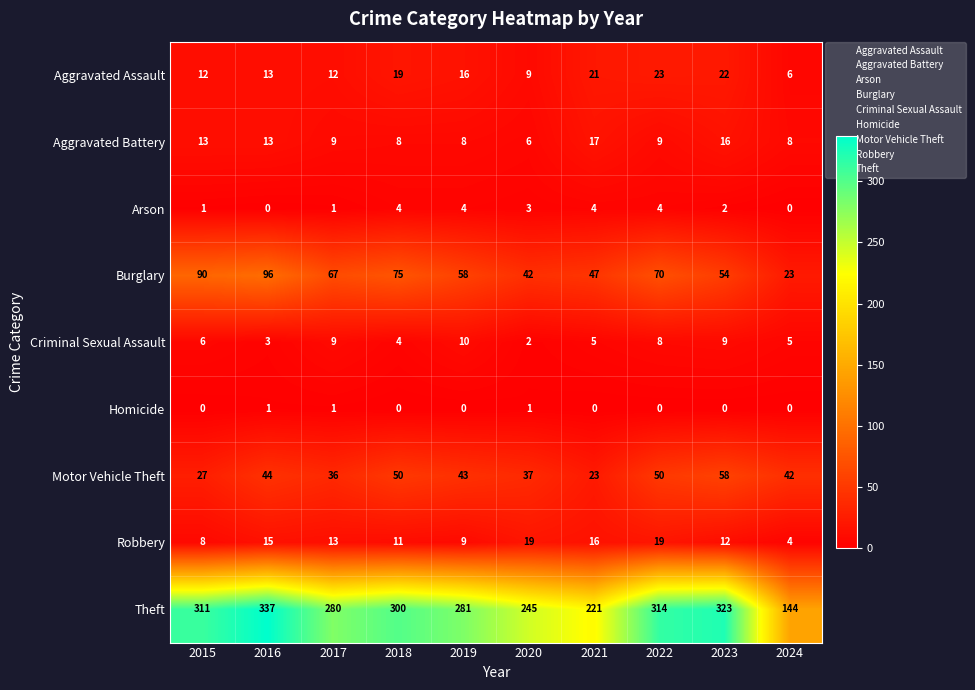

What is the sum of all Motor Vehicle Theft values?

410